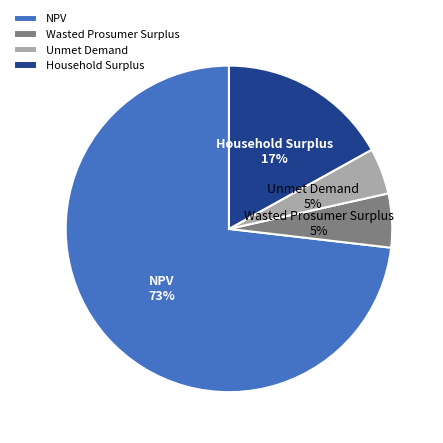

Which category has the biggest portion of the pie?

NPV